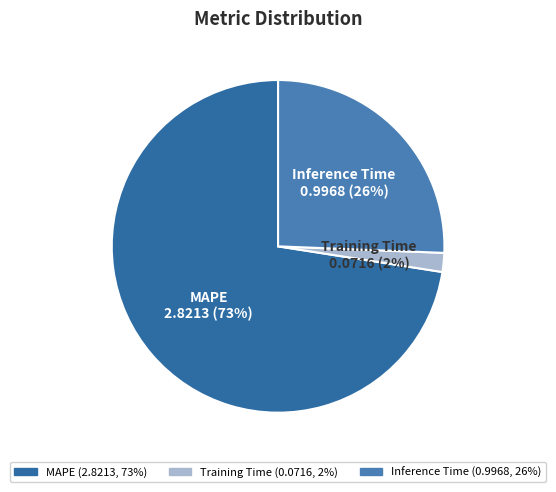

Do Training Time and Inference Time together represent more than half of the pie?

No